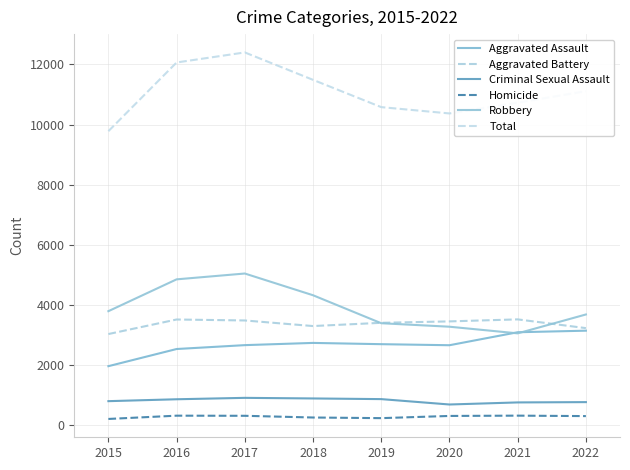

At which label is Aggravated Assault closest to 2550?

2016